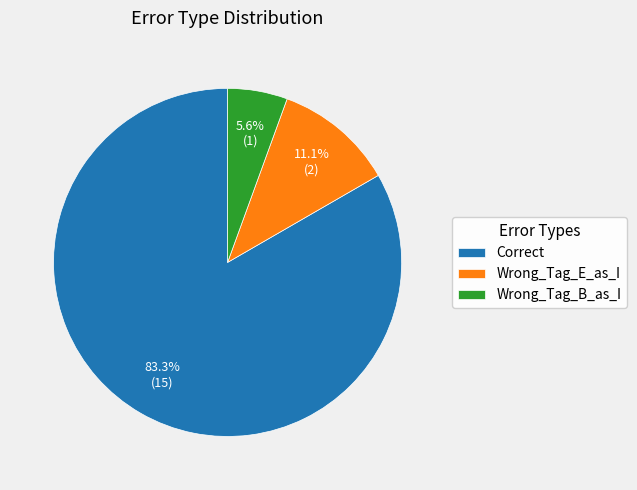

To the nearest percent, what percentage of the pie is Wrong_Tag_B_as_I?

6%